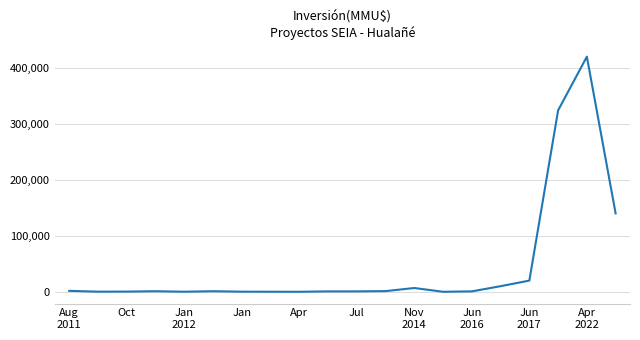

What is the maximum value shown in the chart?

420000